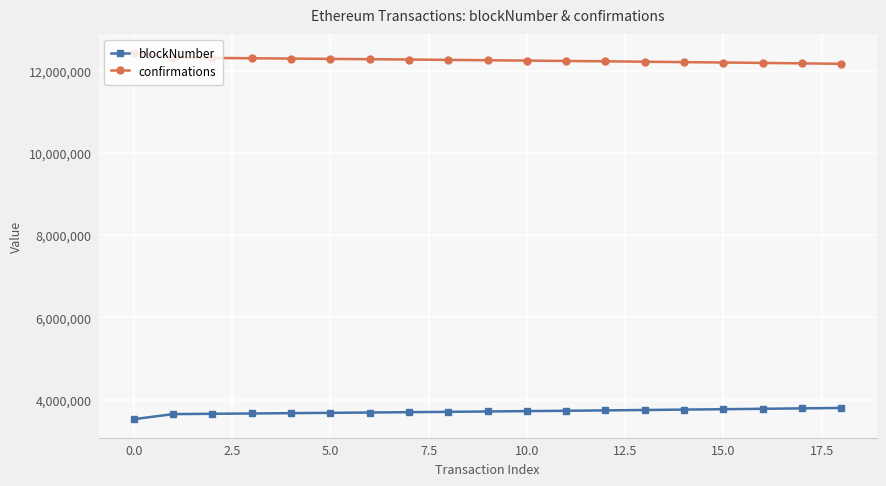

Which series has the largest total across all categories?

confirmations